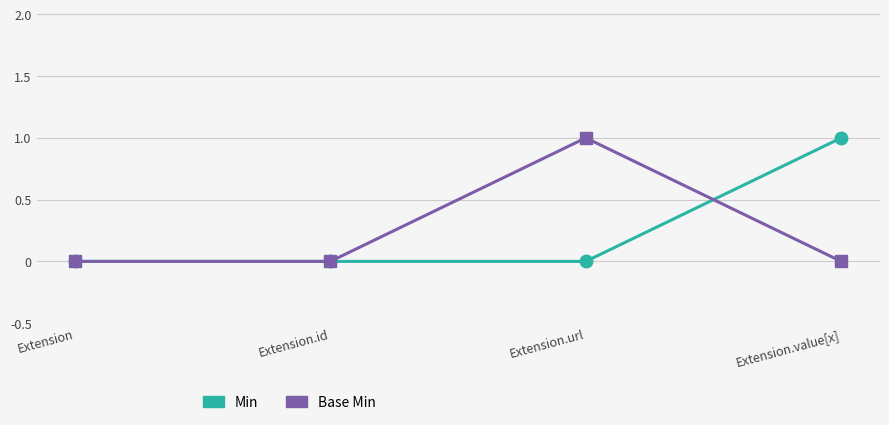

What is the label of the 3rd point from the right?

Extension.id